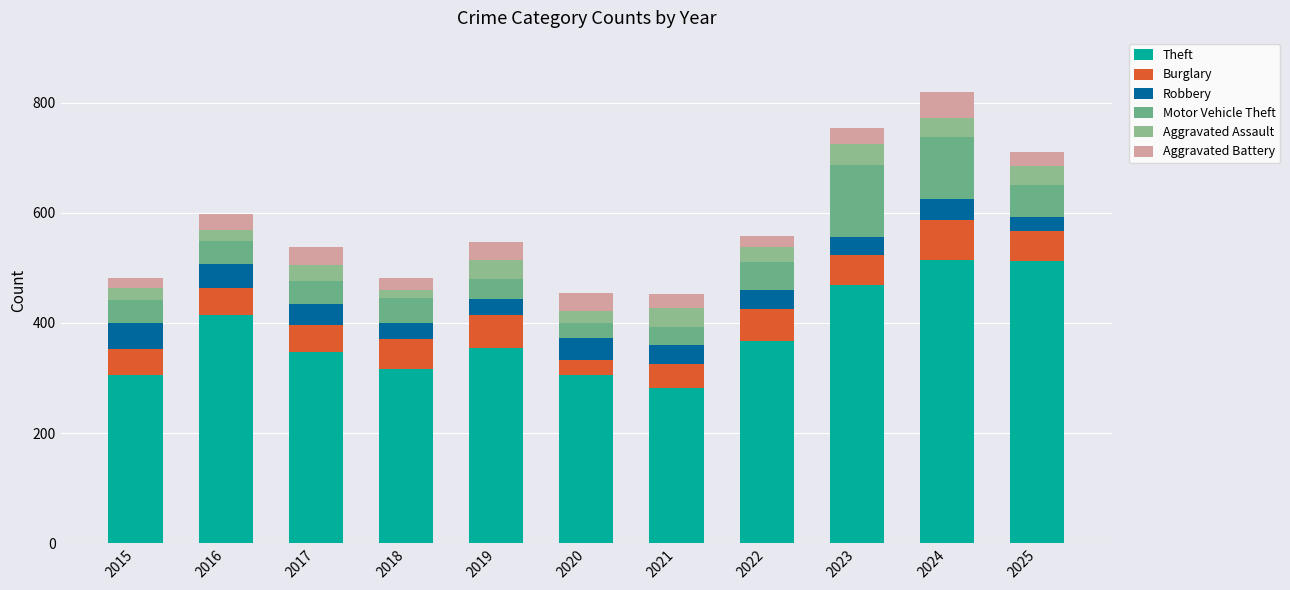

How many values in the Theft series are below 355?

5